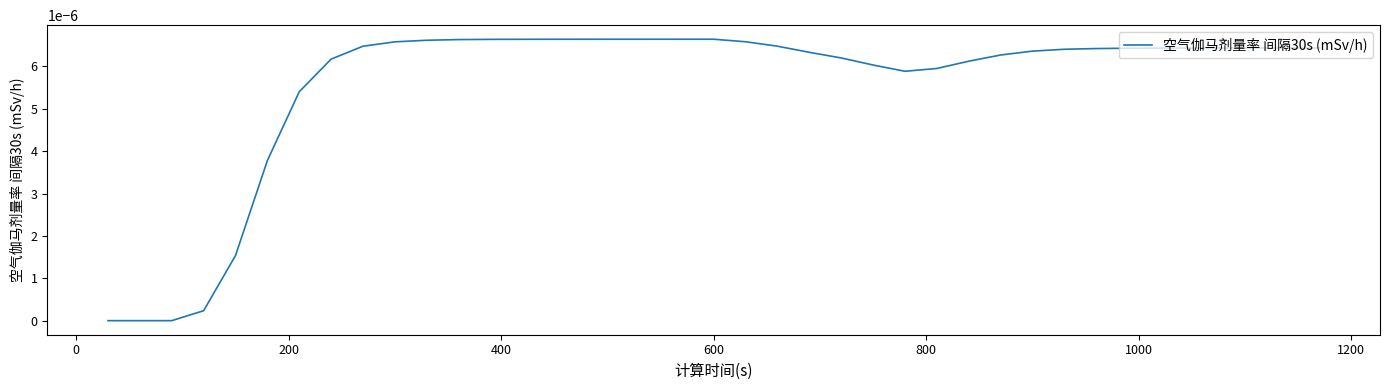

Does the chart display data point markers on the line(s)?

No